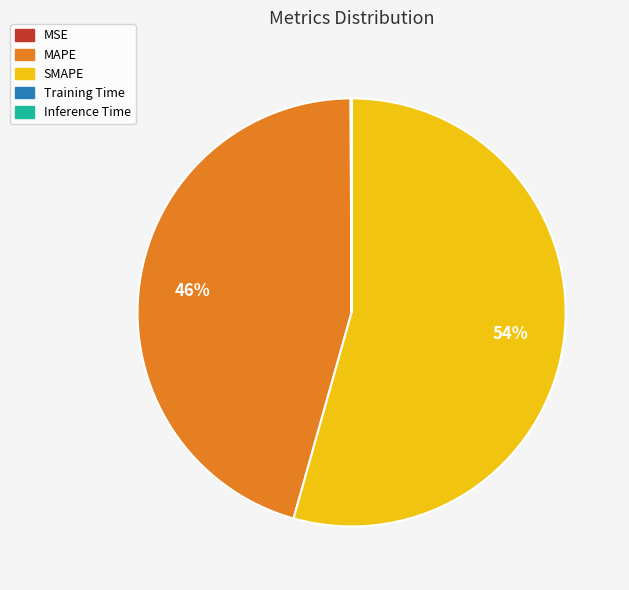

Which slice represents more than half of the pie?

SMAPE